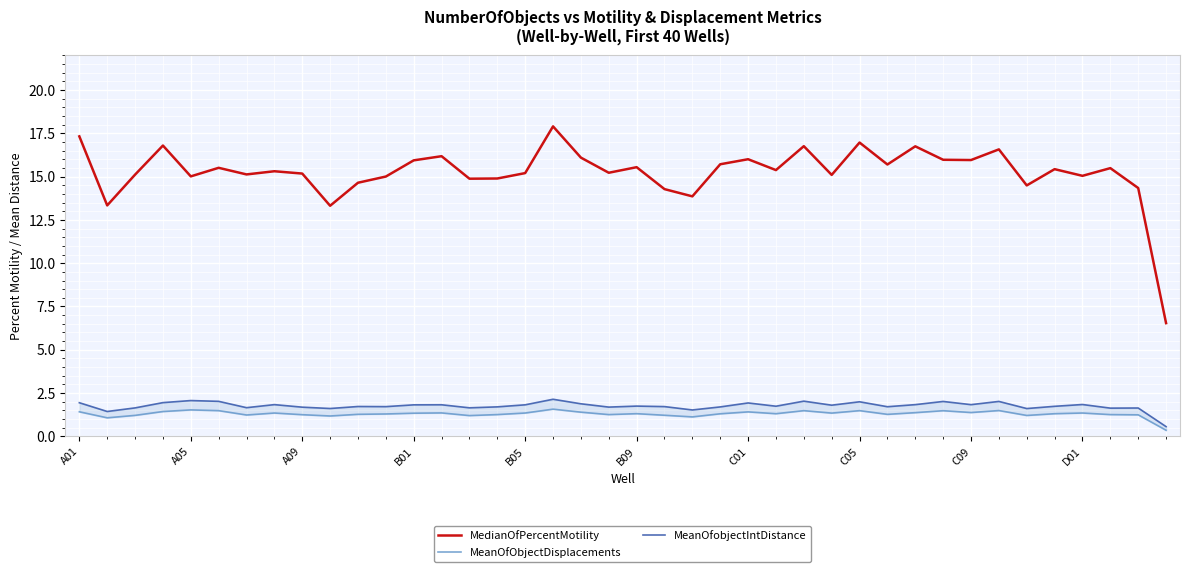

The value of MedianOfPercentMotility at C01 is 6.1. True or false?

False